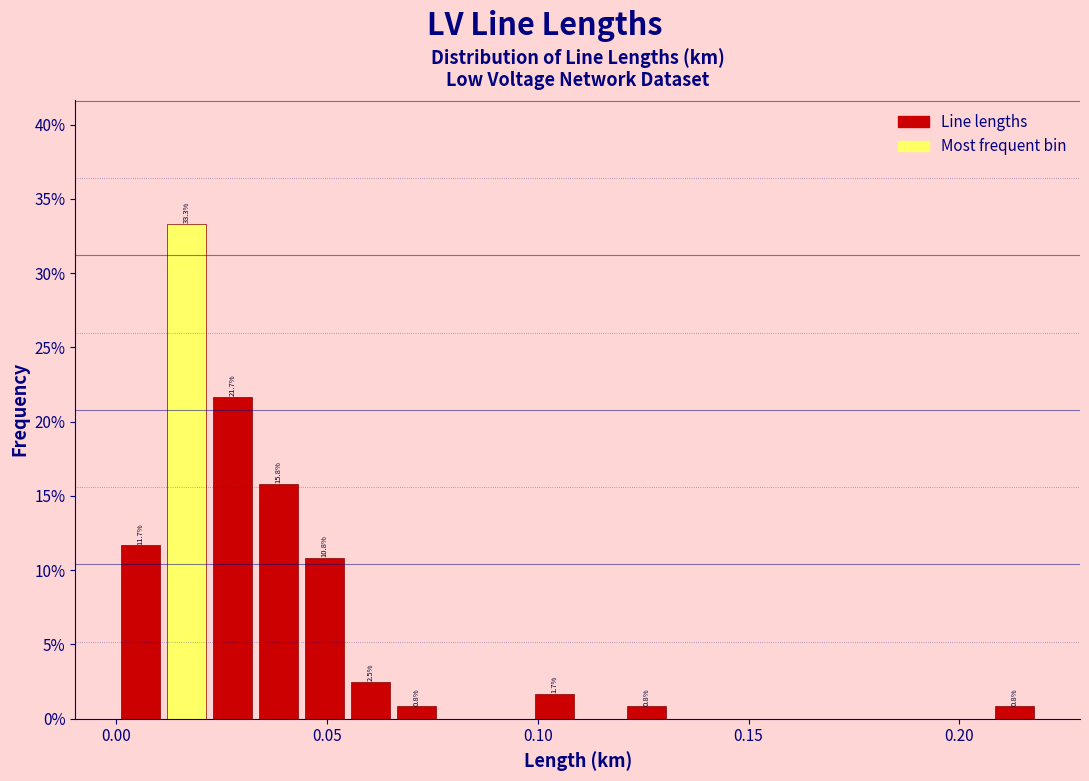

Around what value on the x-axis is the tallest bar? Give the approximate position of its centre, as read against the axis.

0.015